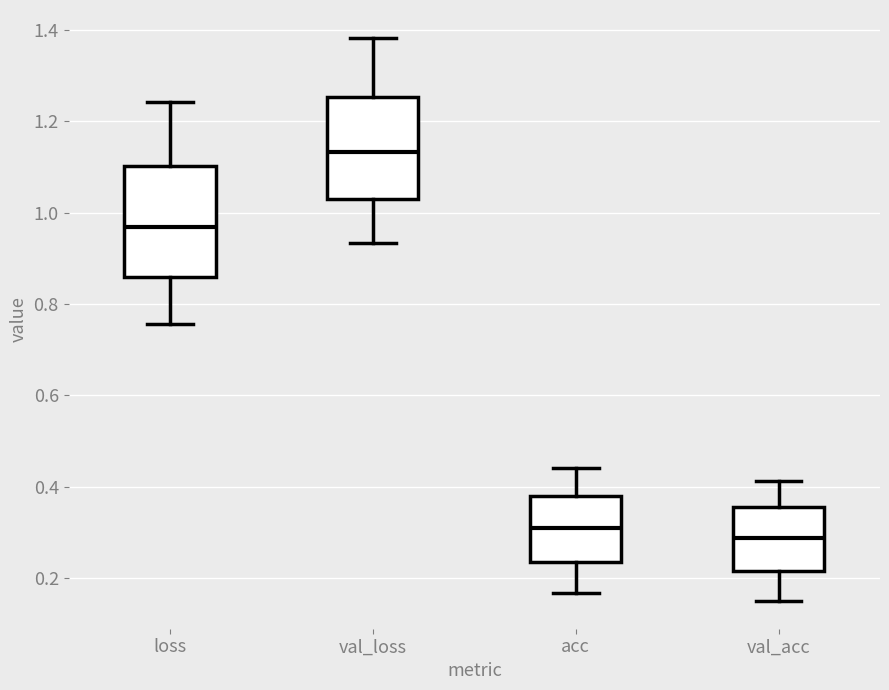

Where is the lower edge of the box for acc on the y-axis? The values are not printed on the chart, so give them approximately, as read against the axis.

0.24